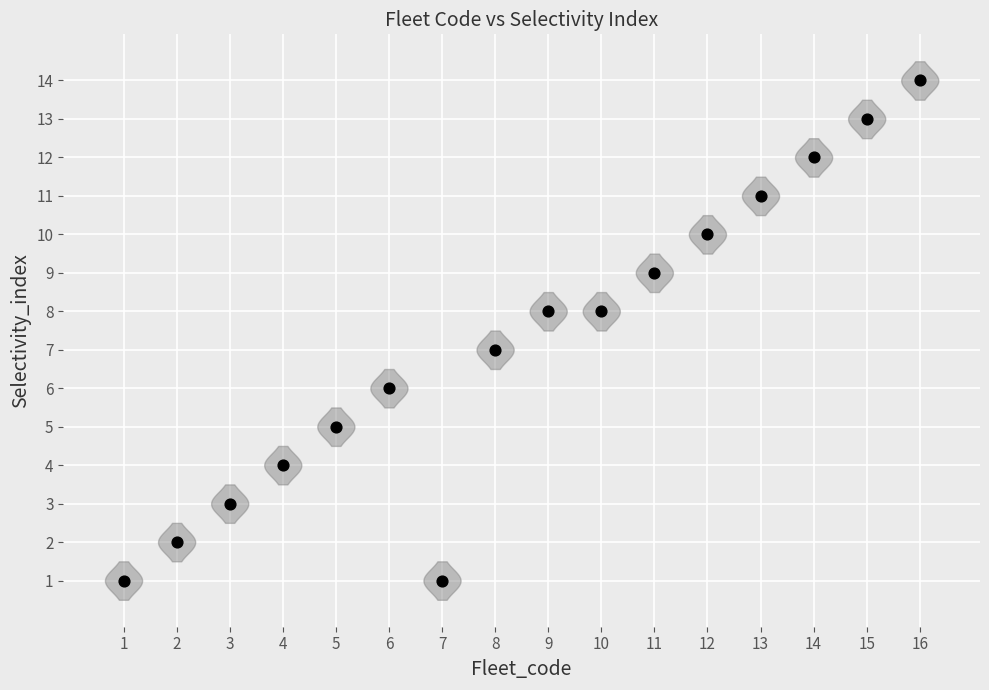

What is the range of Y values (max minus min)?

13